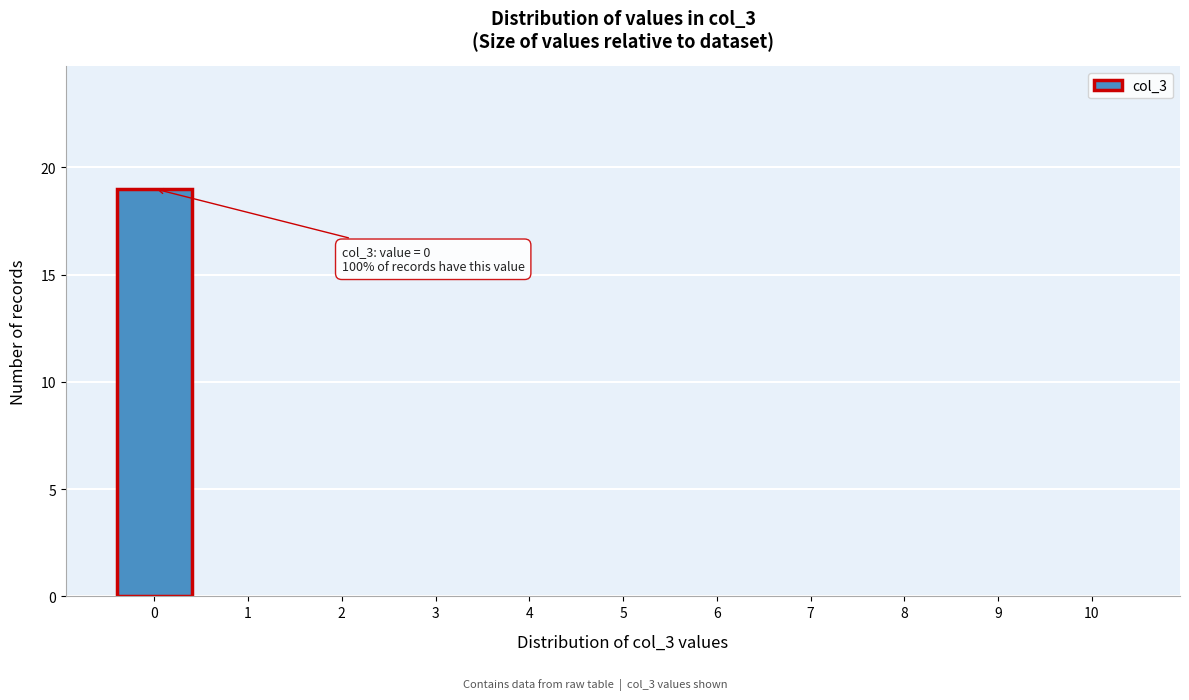

Reading right to left, extract all data points from this chart.

10=0	9=0	8=0	7=0	6=0	5=0	4=0	3=0	2=0	1=0	0=19